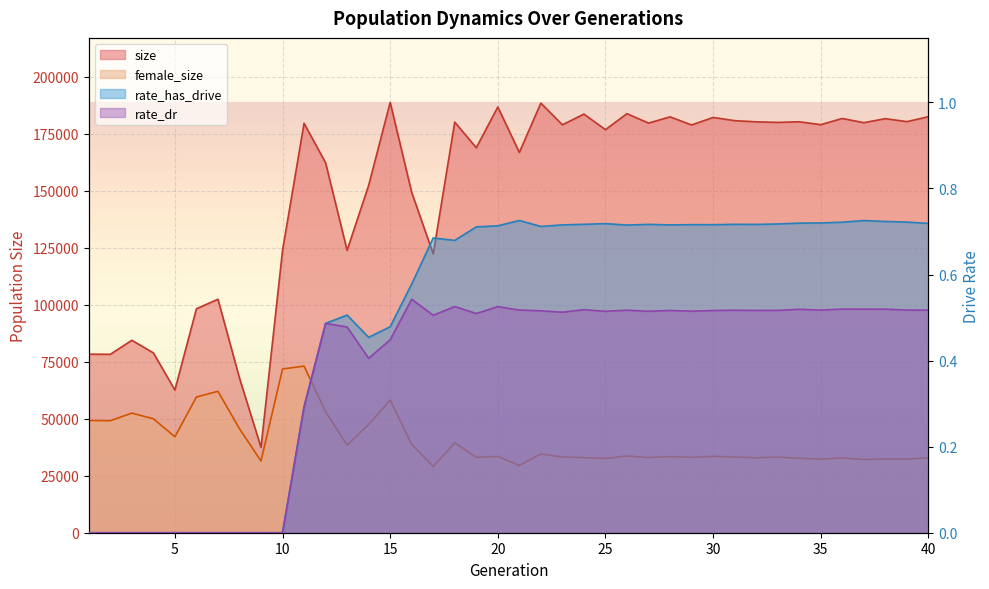

At how many categories does at least one series exceed 85033?

33